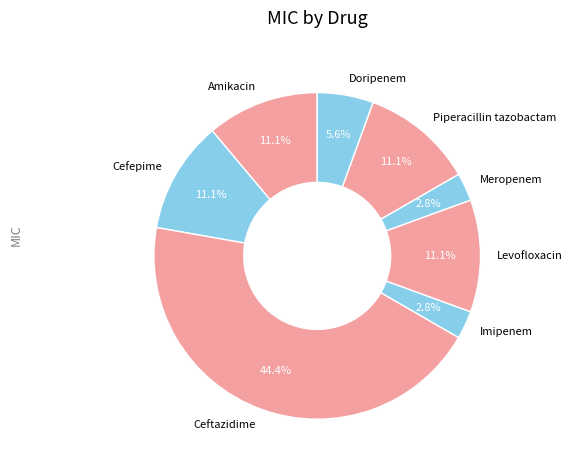

To the nearest percent, what percentage of the pie is Cefepime?

11%